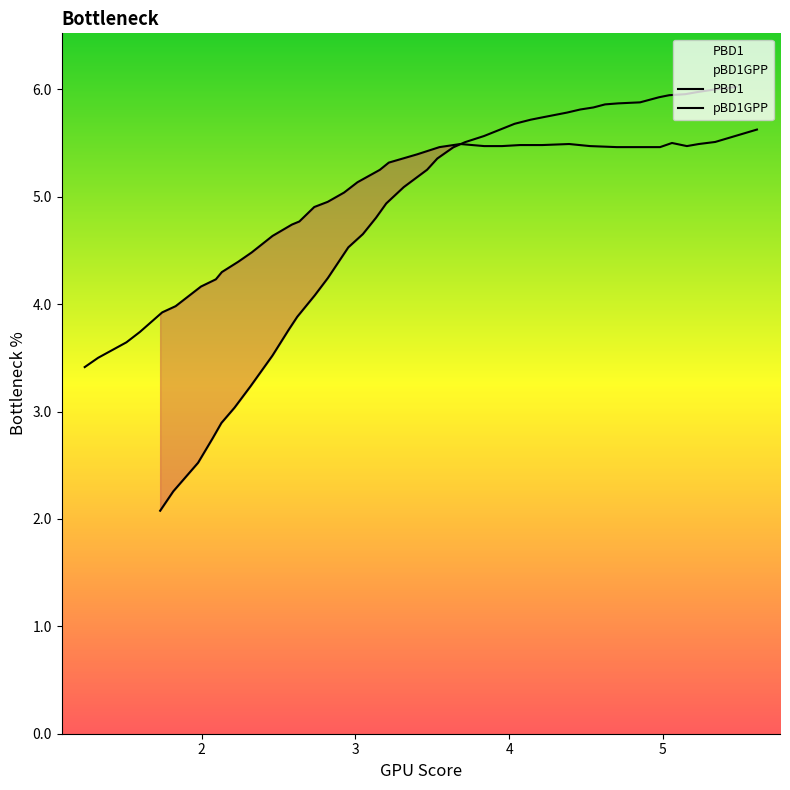

What is the value of the PBD1 point at the 31st from the left?

5.9